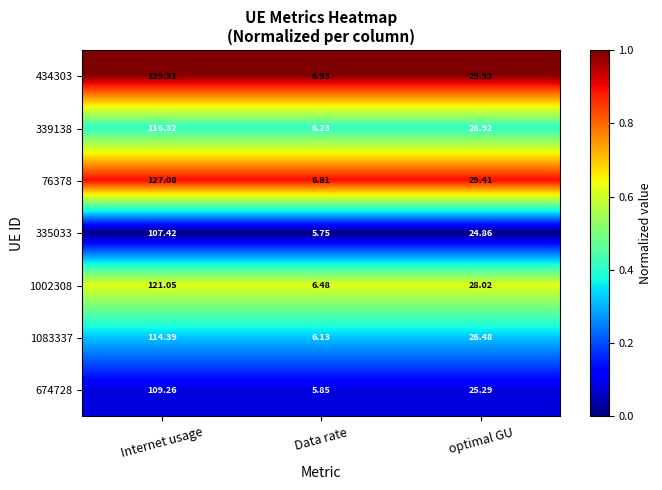

Where does the 674728 series first go above 25?

Internet usage